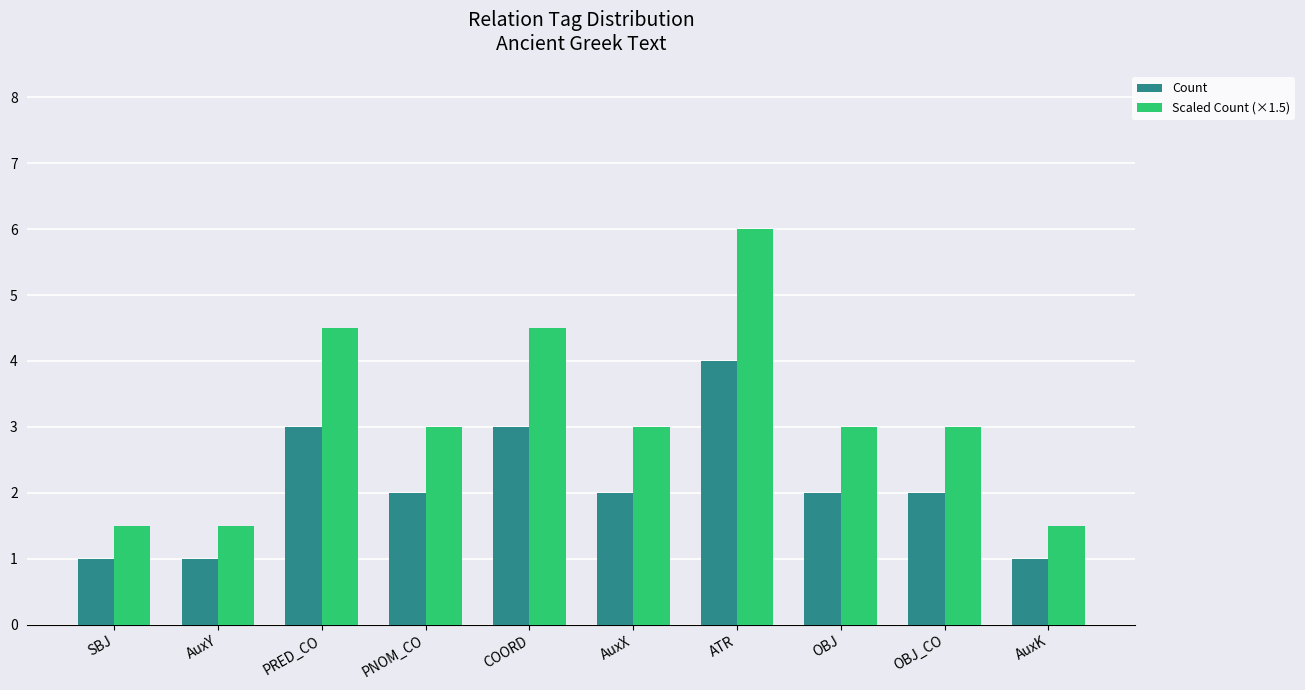

What is the minimum value shown in the chart?

1.0